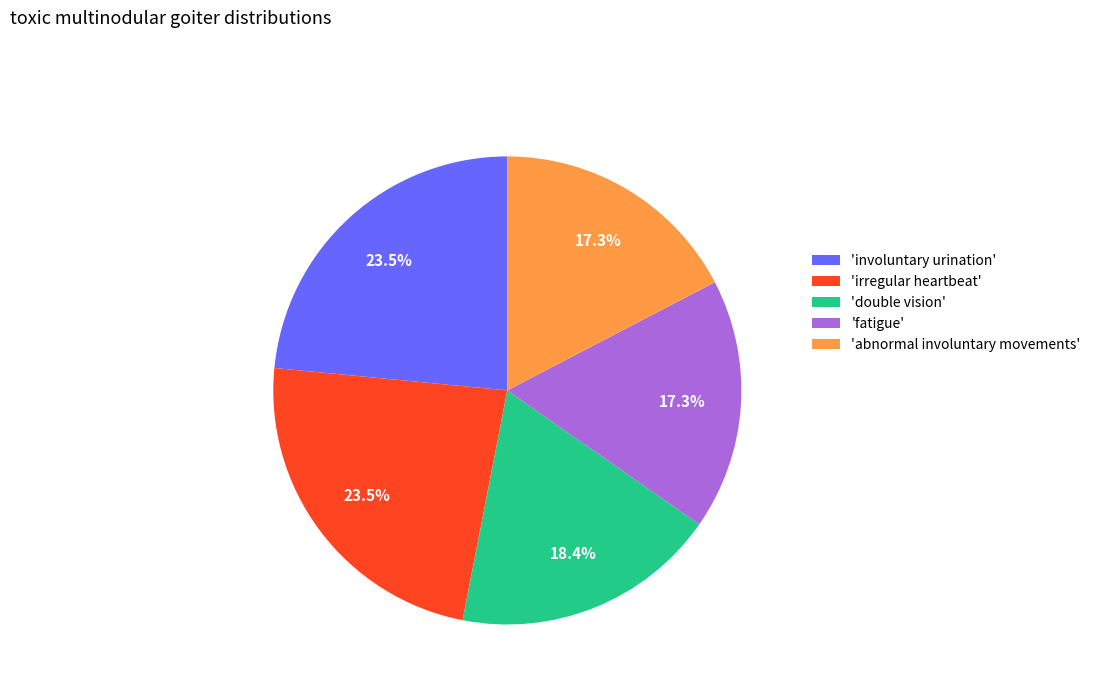

Between 'irregular heartbeat' and 'double vision', which is larger?

'irregular heartbeat'